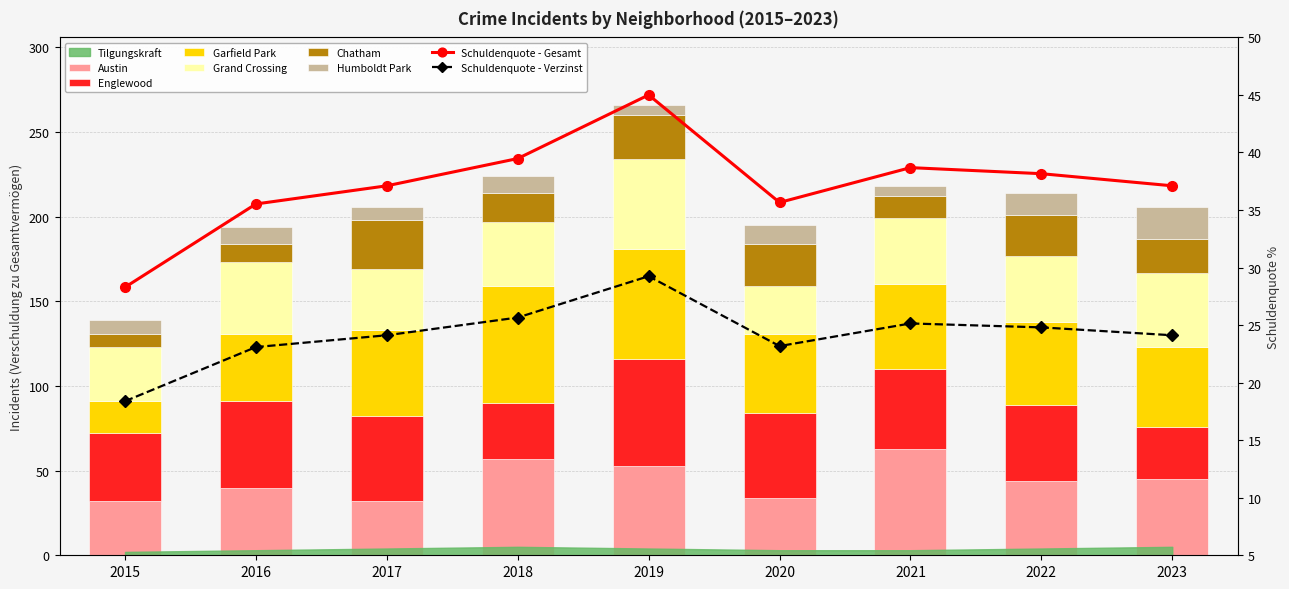

At which label is Garfield Park closest to 44?

2020